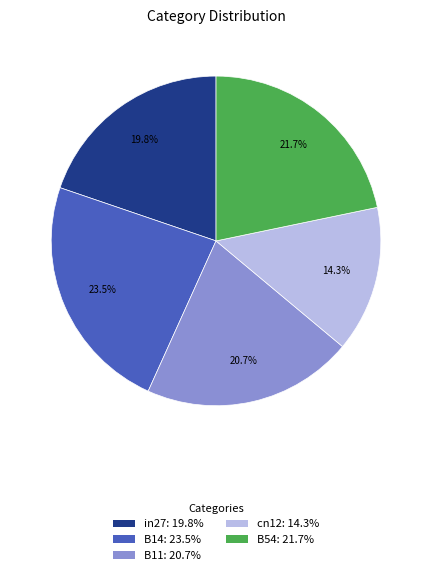

To the nearest percent, what percentage of the pie is B54?

22%